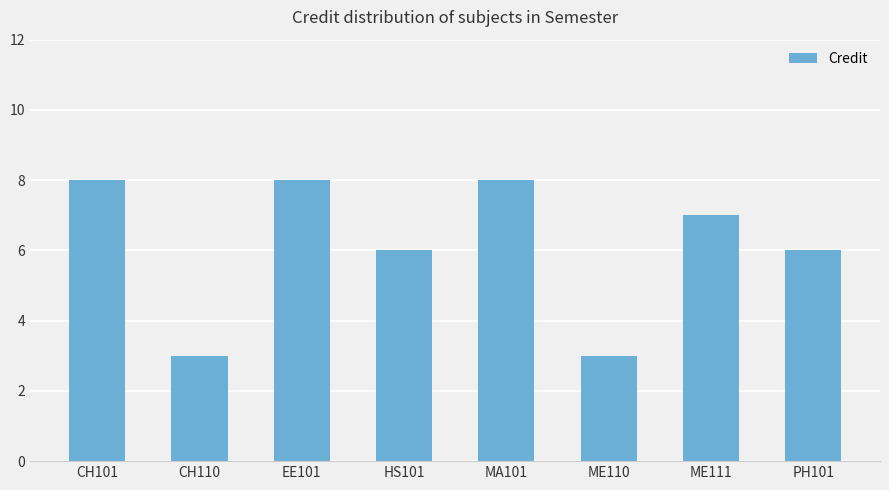

How many data points does each series have?

8